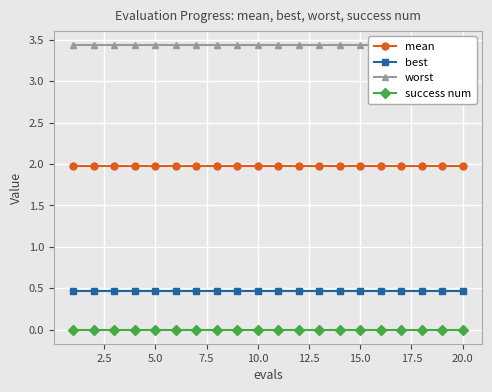

True or false: best and success num cross at least once.

False